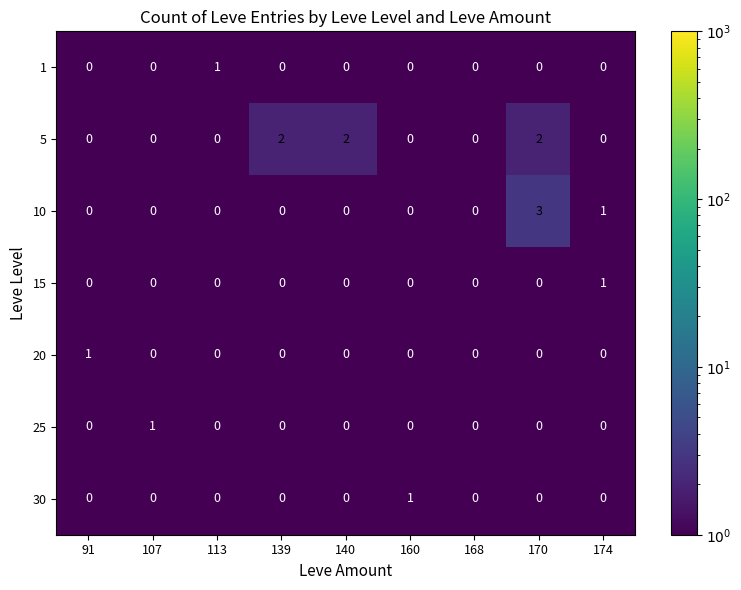

Count the number of data series in this chart.

7